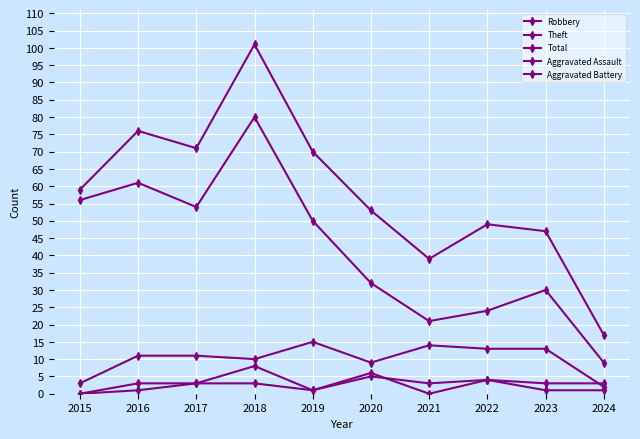

Is it true that Theft equals 41 at 2023?

False